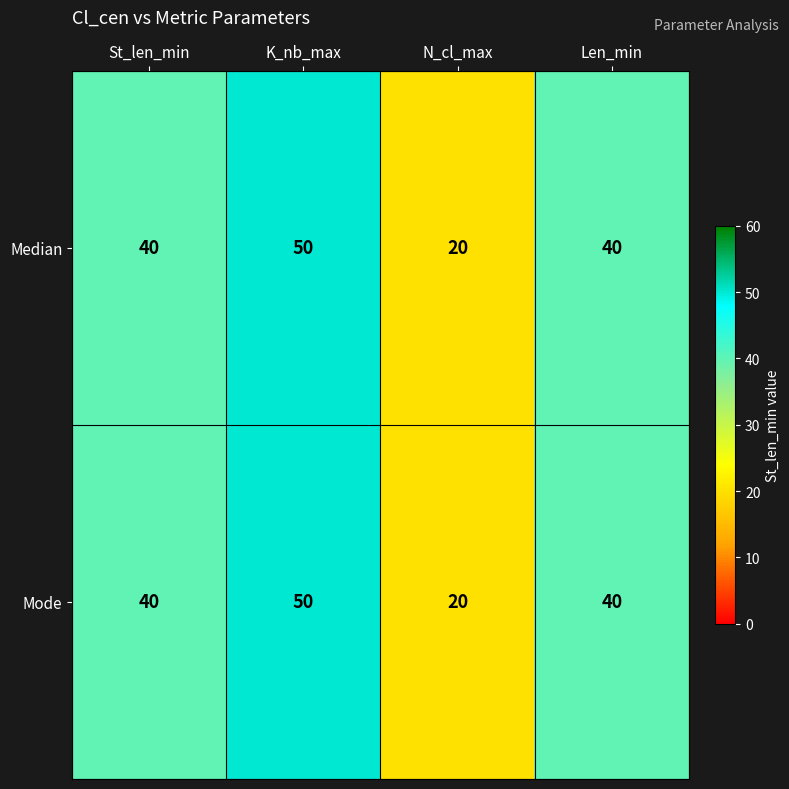

The Mode series shows 40 at Len_min. True or false?

True